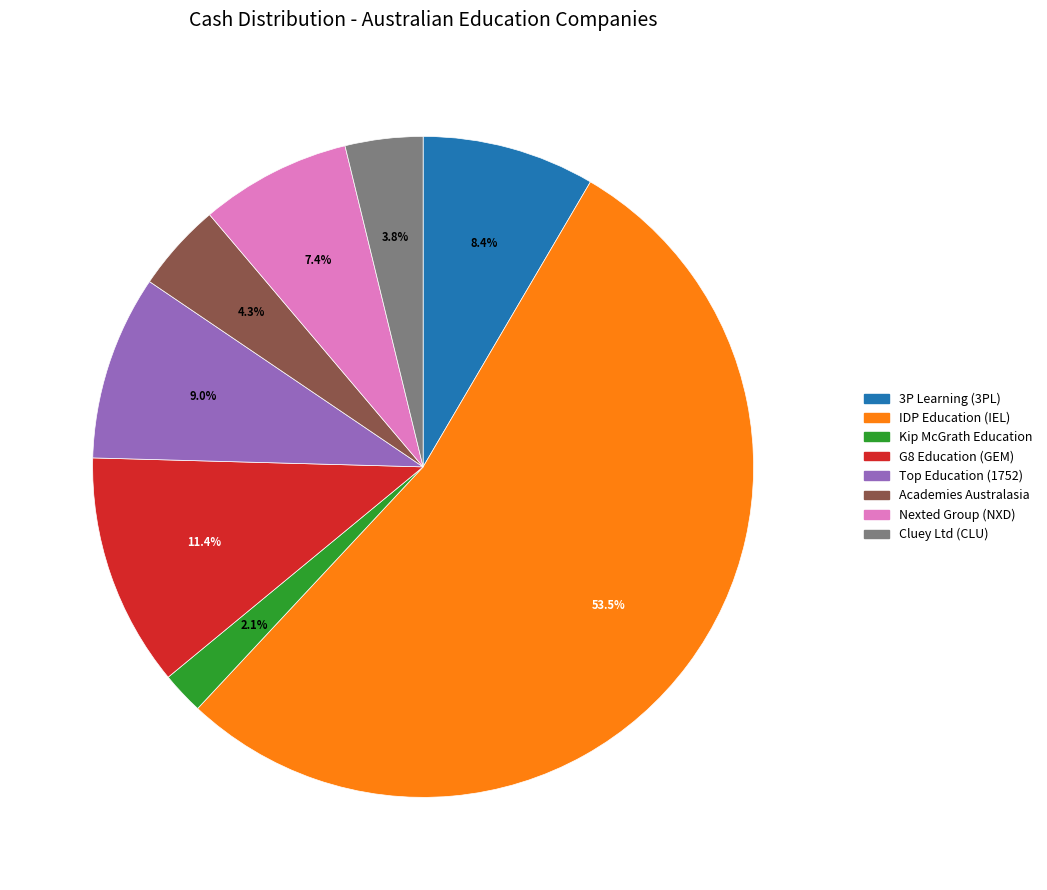

How many segments does this pie chart have?

8